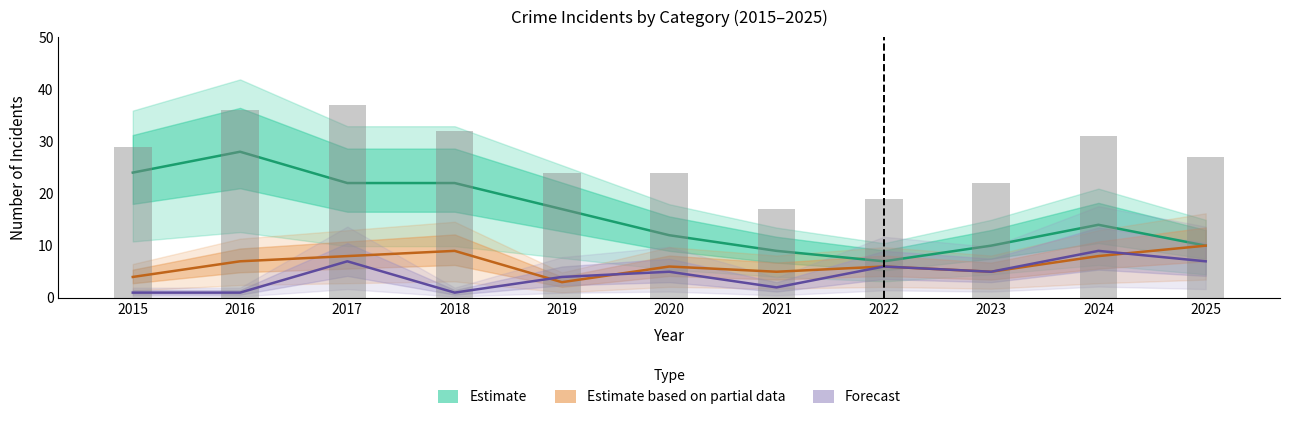

What is the value of the Estimate based on partial data bar at the 11th from the left?

10